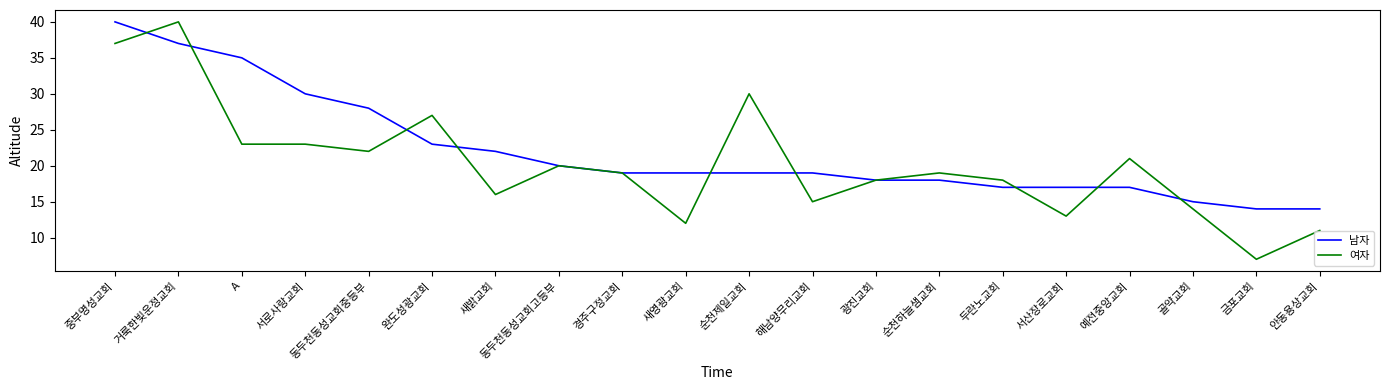

What position from the right is 중부명성교회?

20